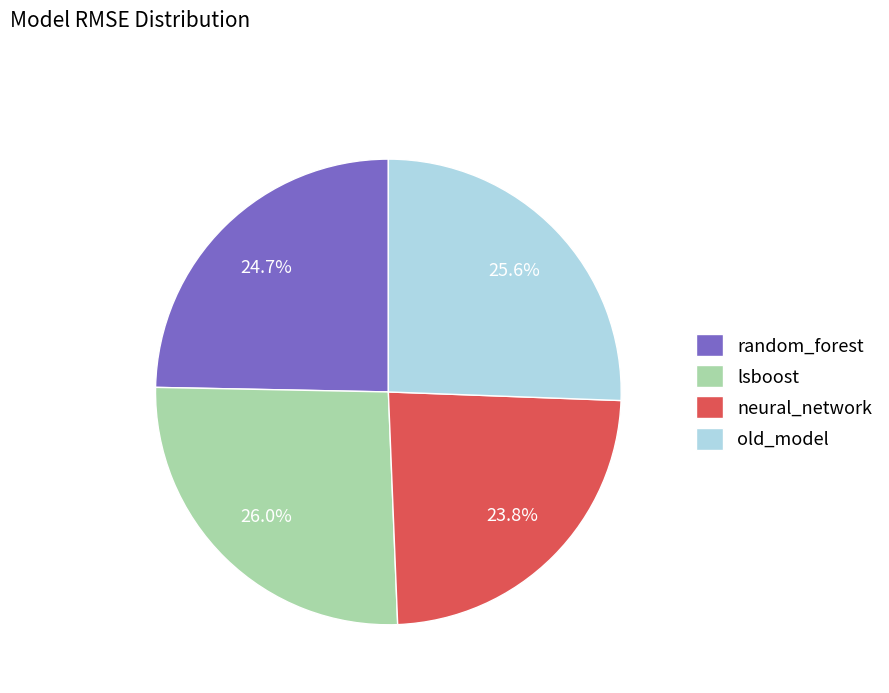

To the nearest percent, what portion does neural_network represent?

24%